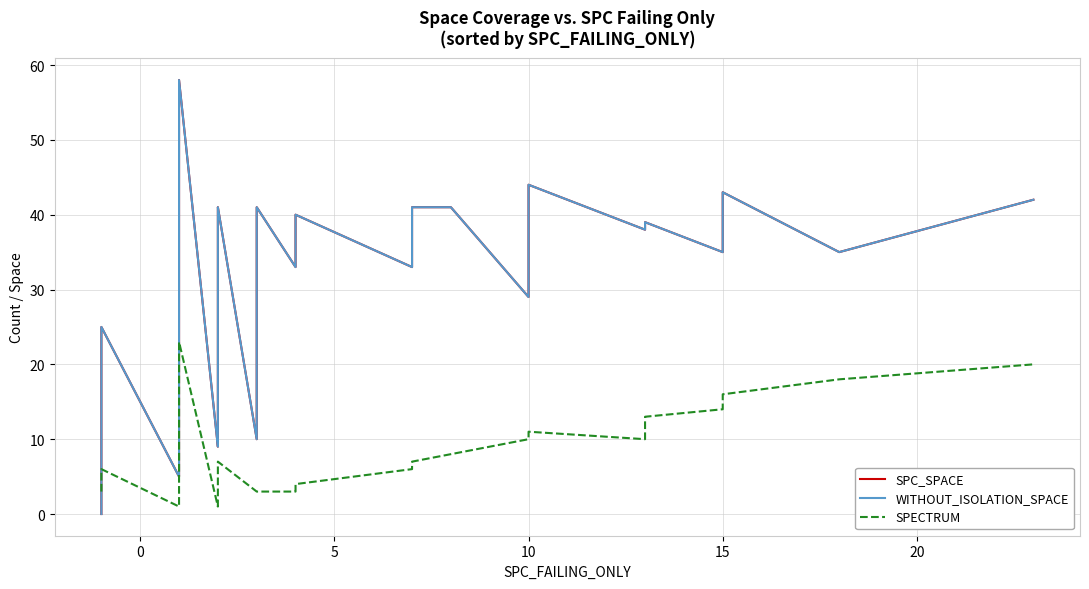

True or false: SPECTRUM and SPC_SPACE intersect in this chart.

True